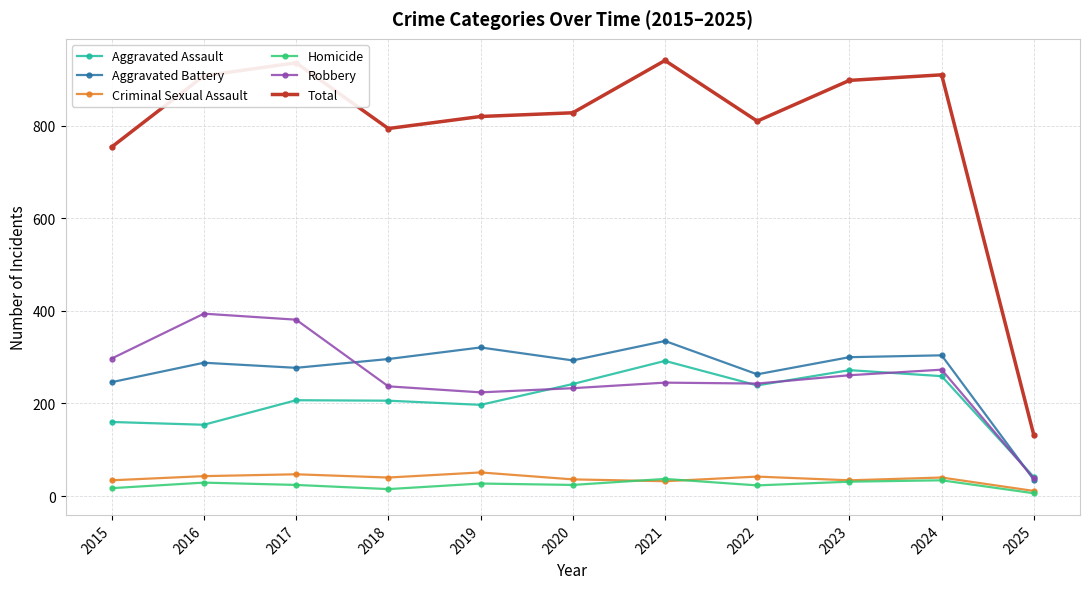

What is the average value of the Robbery series?

257